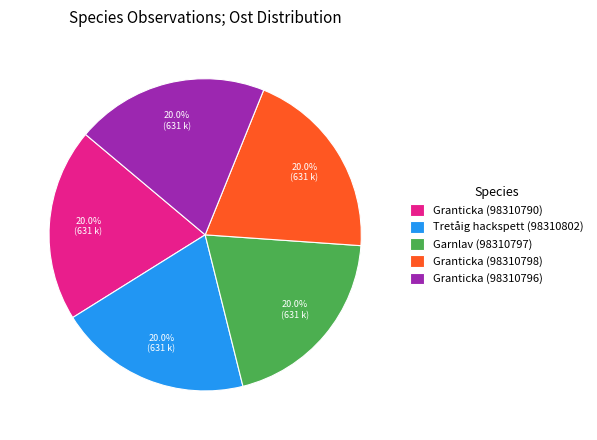

Is the sum of Granticka (98310796) and Granticka (98310798) greater than half?

No